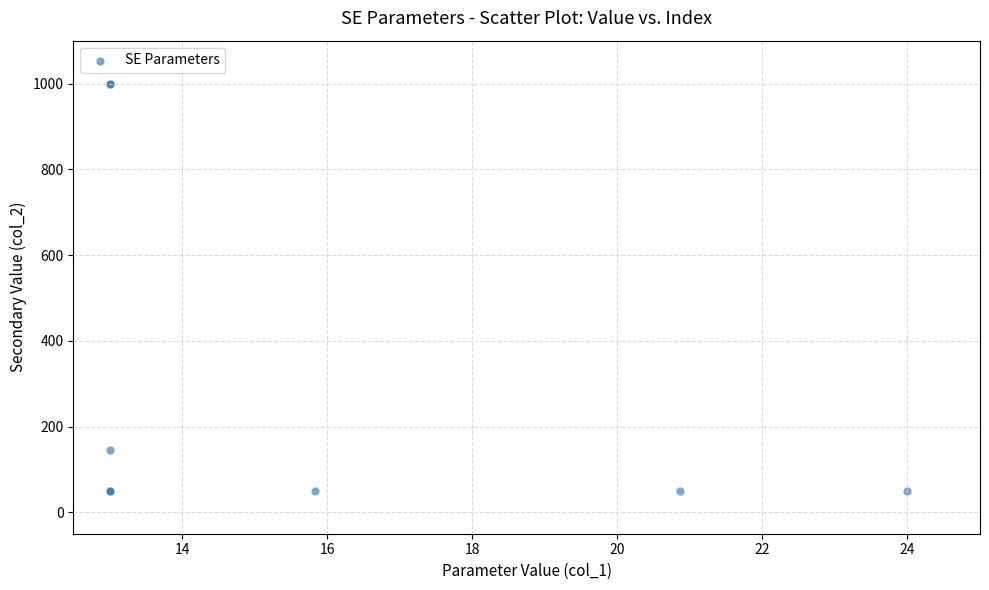

What Y value in the scatter plot is closest to 525?

145